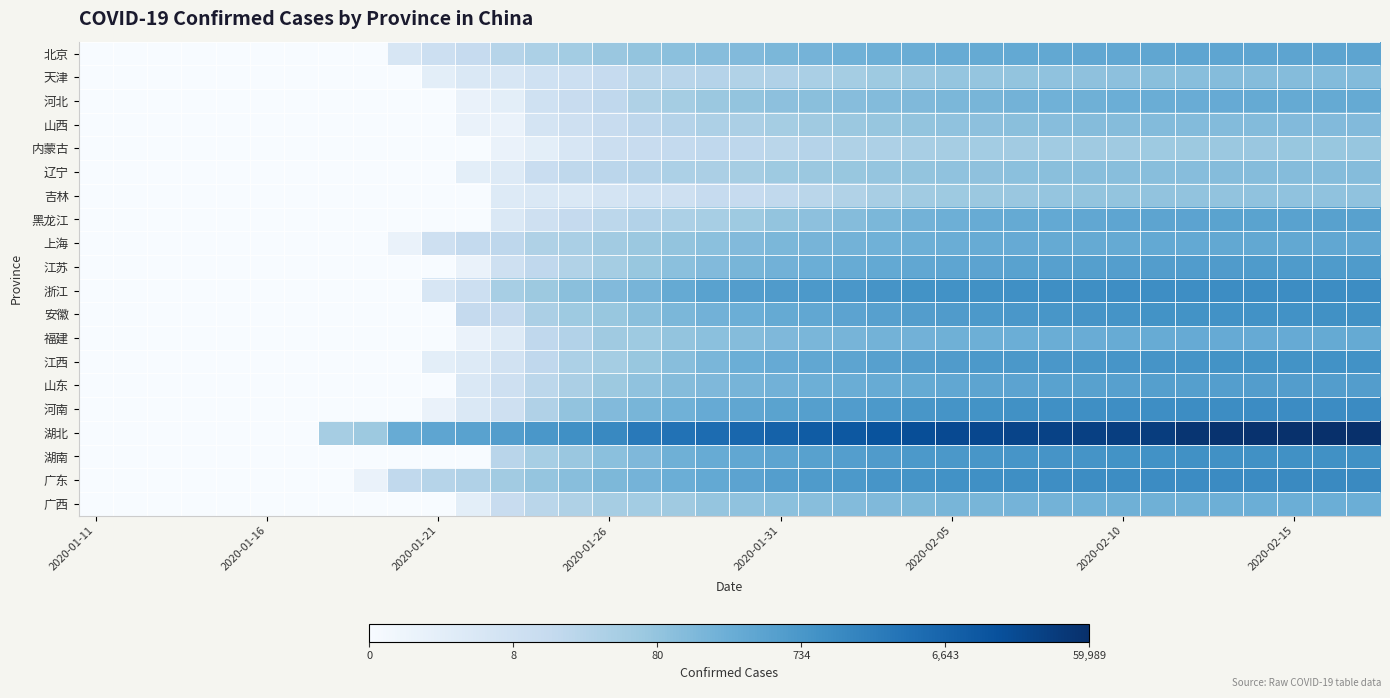

Which label corresponds to the smallest value in the chart?

2020-01-11